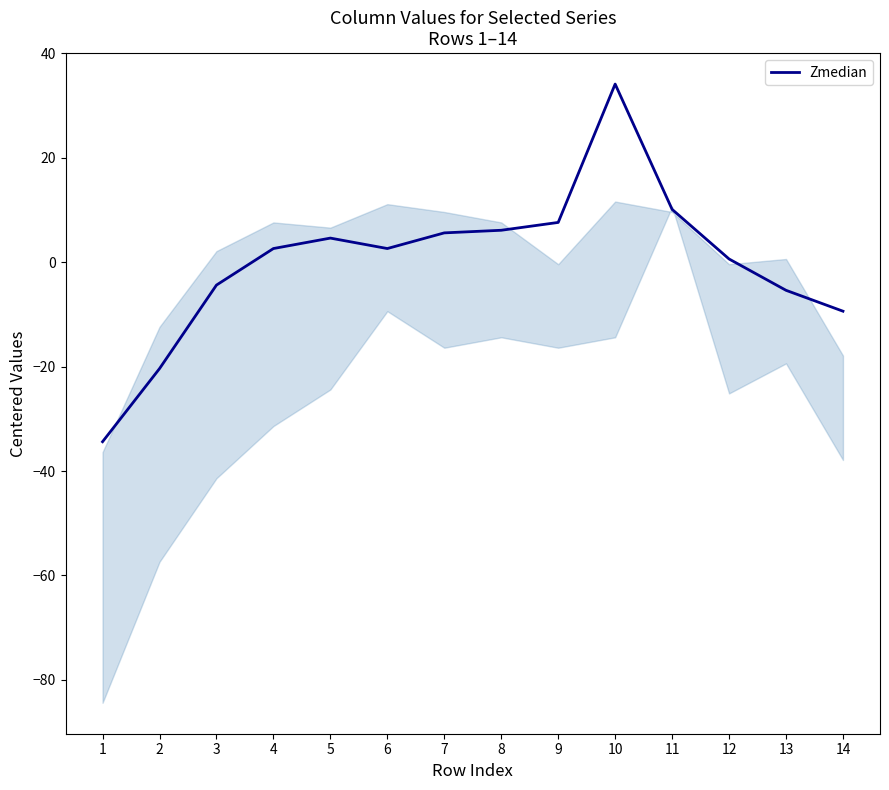

What is the change in value from 1 to 3?

+30.0